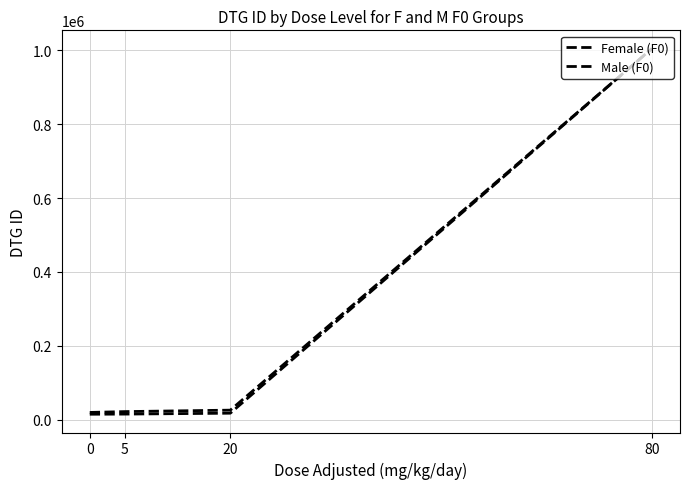

Rank the series by their maximum value, from highest to lowest.

Female (F0), Male (F0)